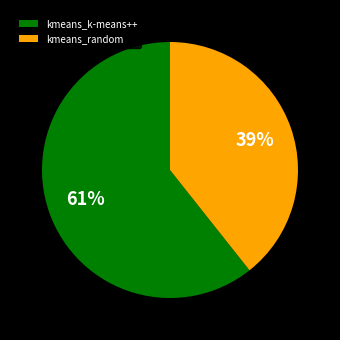

To the nearest percent, what percentage of the pie is kmeans_random?

39%